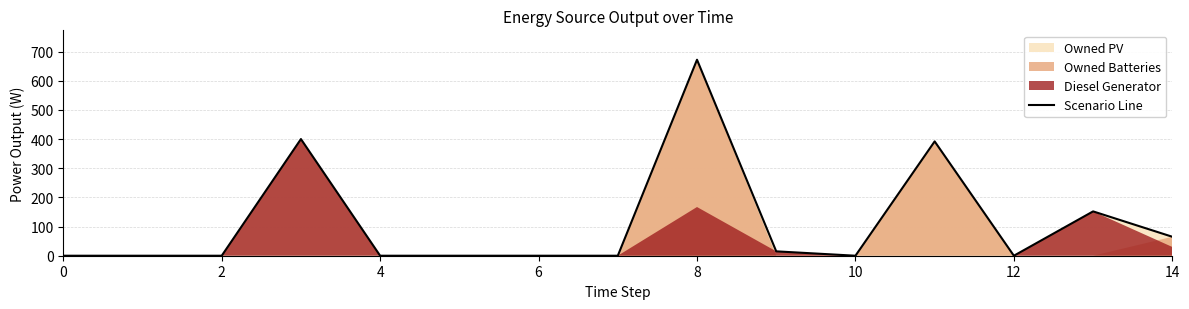

What is the highest value of the Scenario Line series?

672